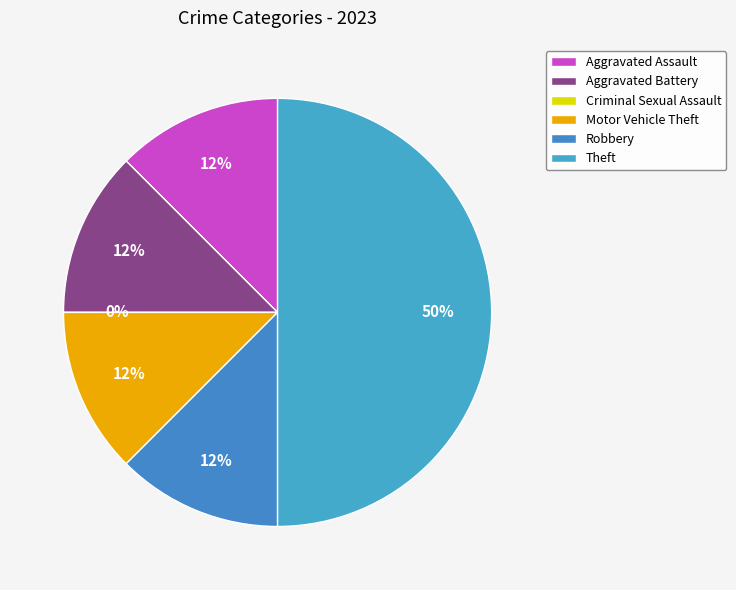

How many segments does this pie chart have?

6